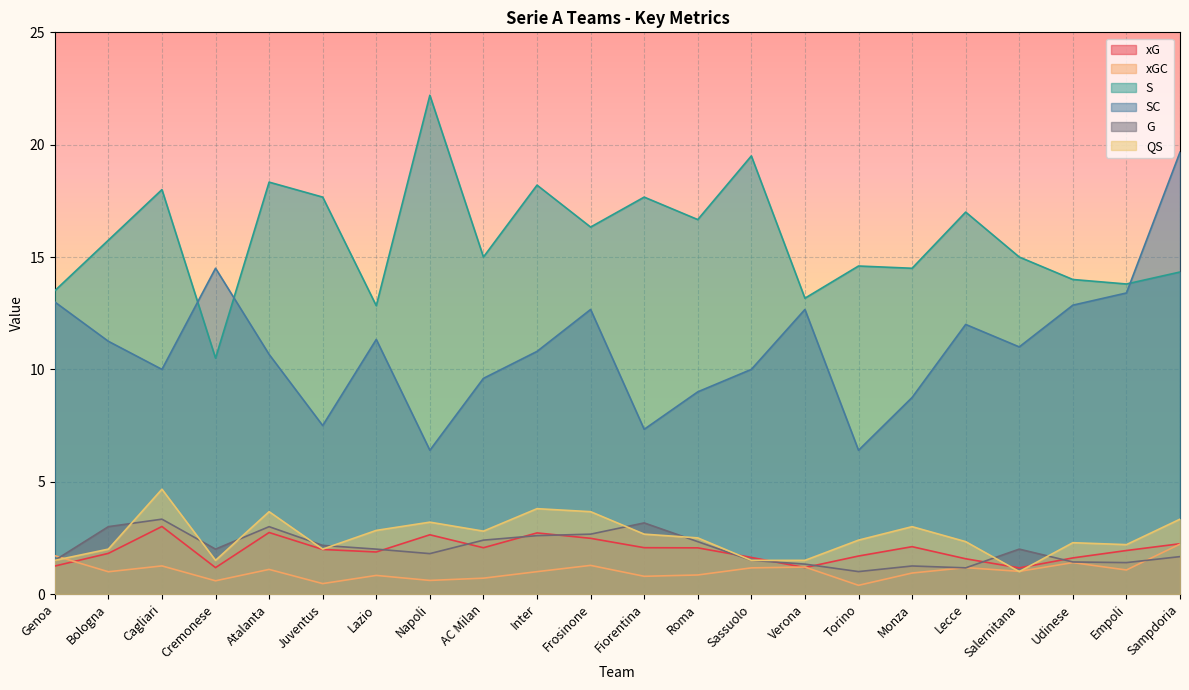

Where is the first local minimum for xGC?

Bologna